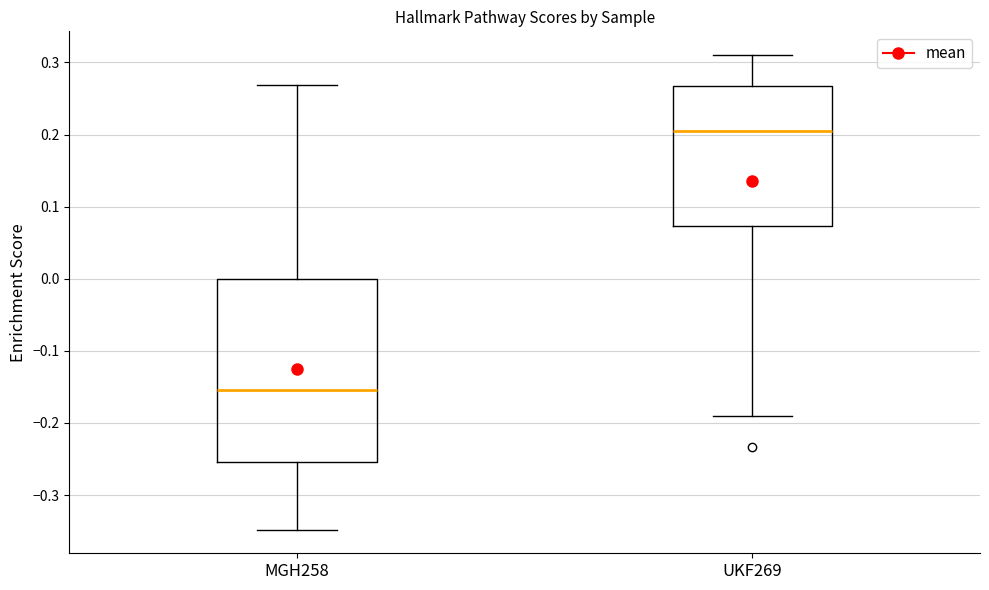

Where does the lower whisker of the box for UKF269 end on the y-axis? The values are not printed on the chart, so give them approximately, as read against the axis.

-0.19